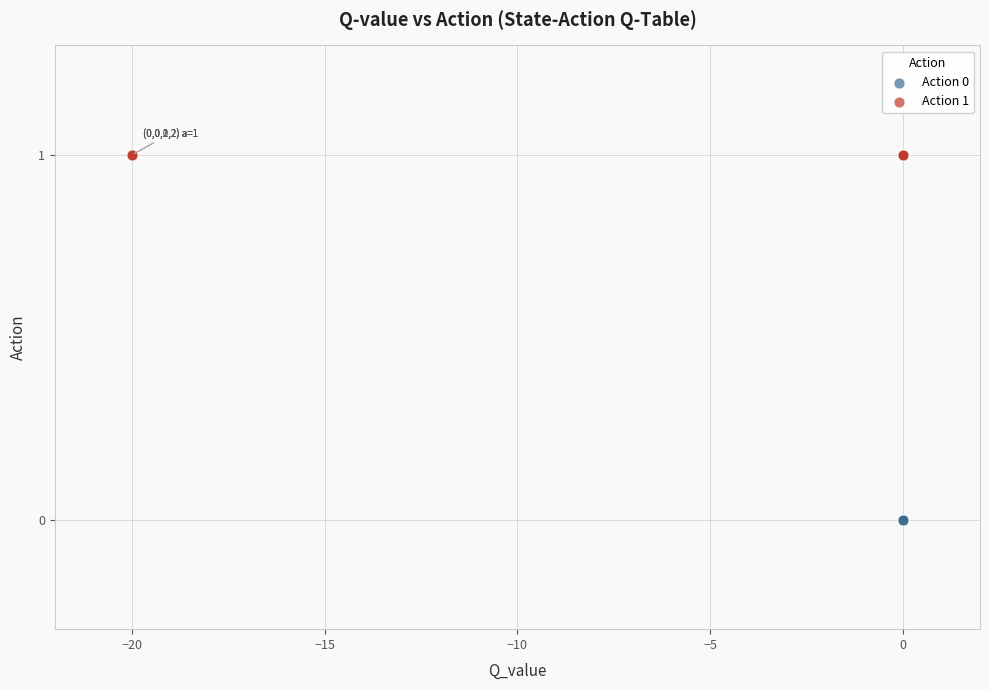

Which series reaches the maximum Y coordinate?

Action 1